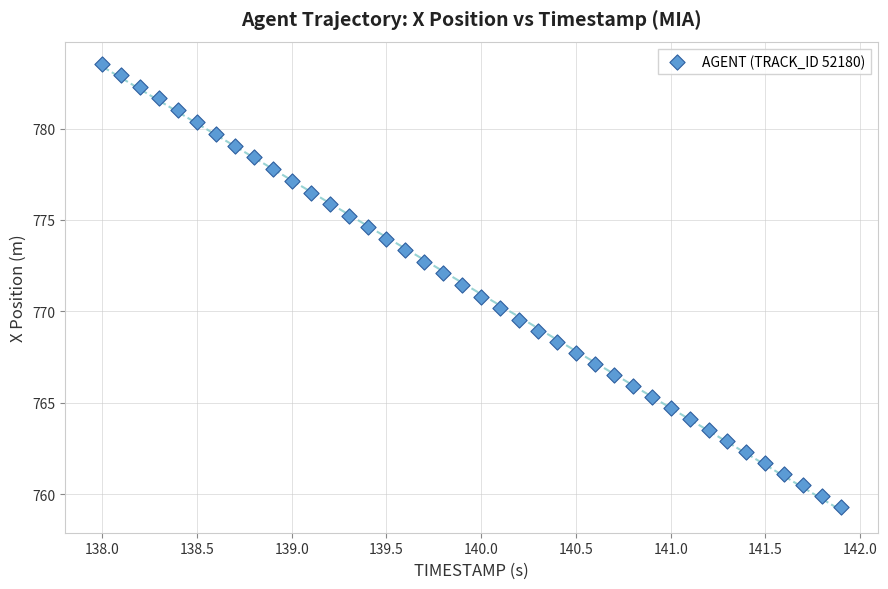

What is the range of X values (max minus min)?

3.9